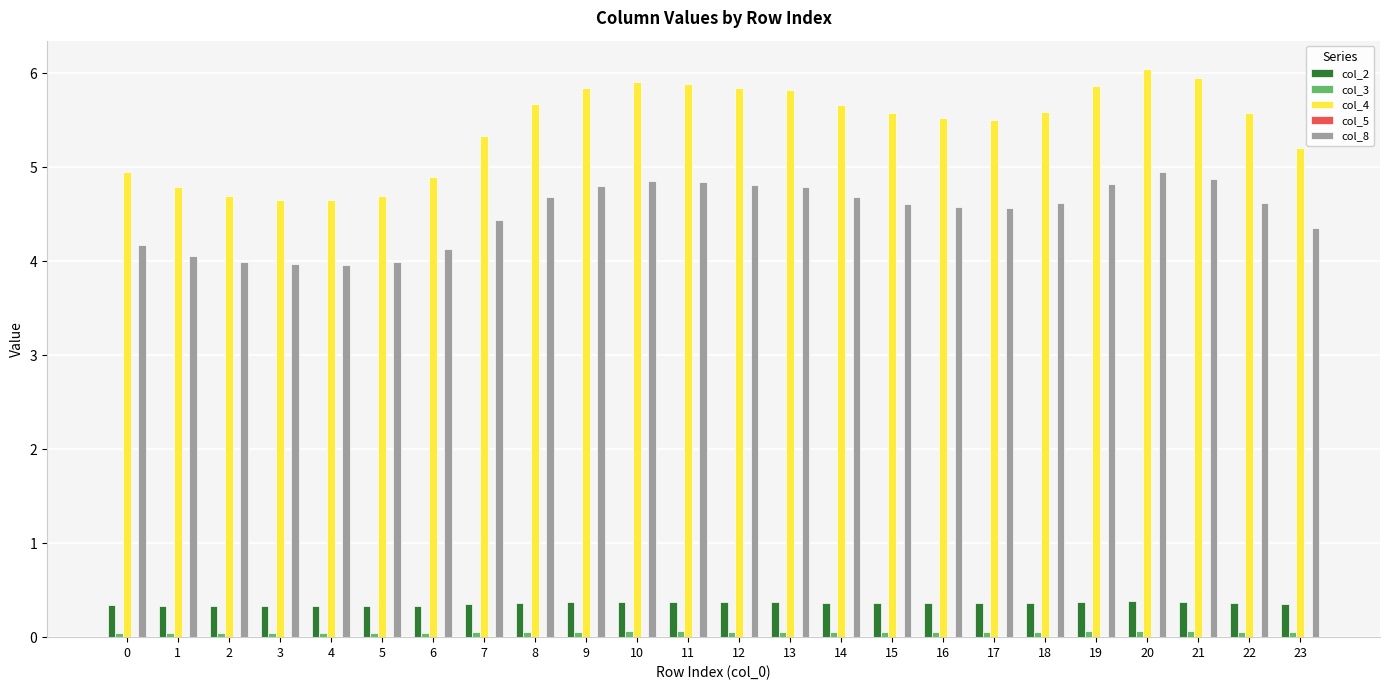

How many groups of bars are there?

24